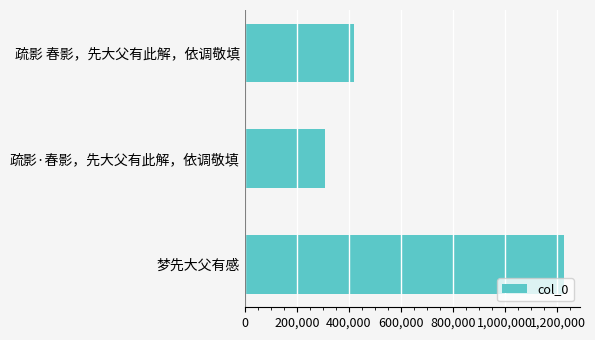

Count the values in the range 309976 to 1225229.

3